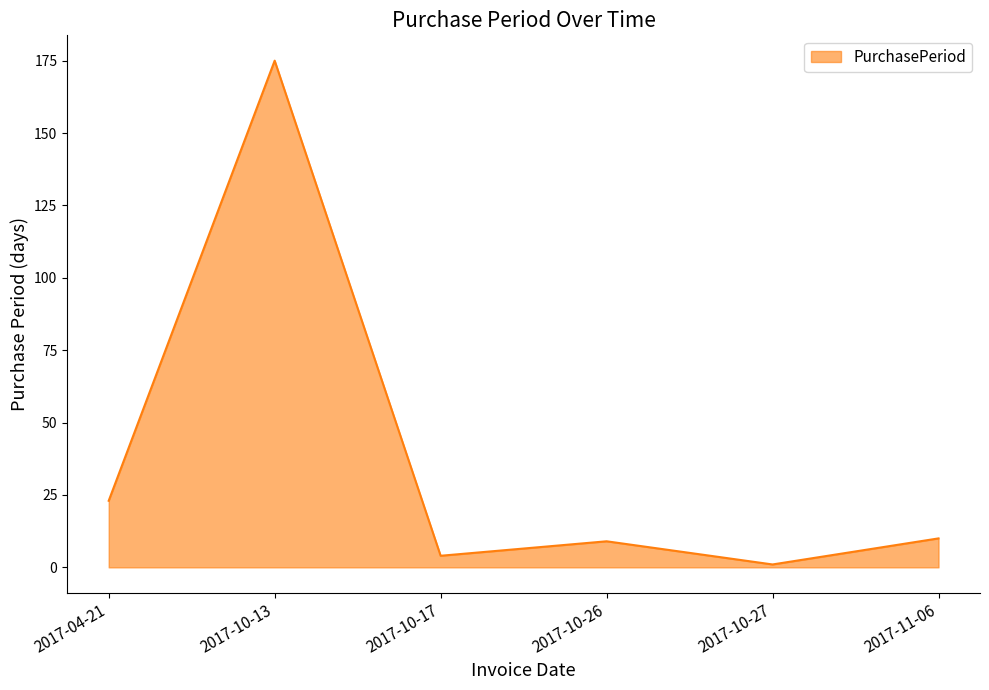

At which label is the value closest to 88?

2017-04-21